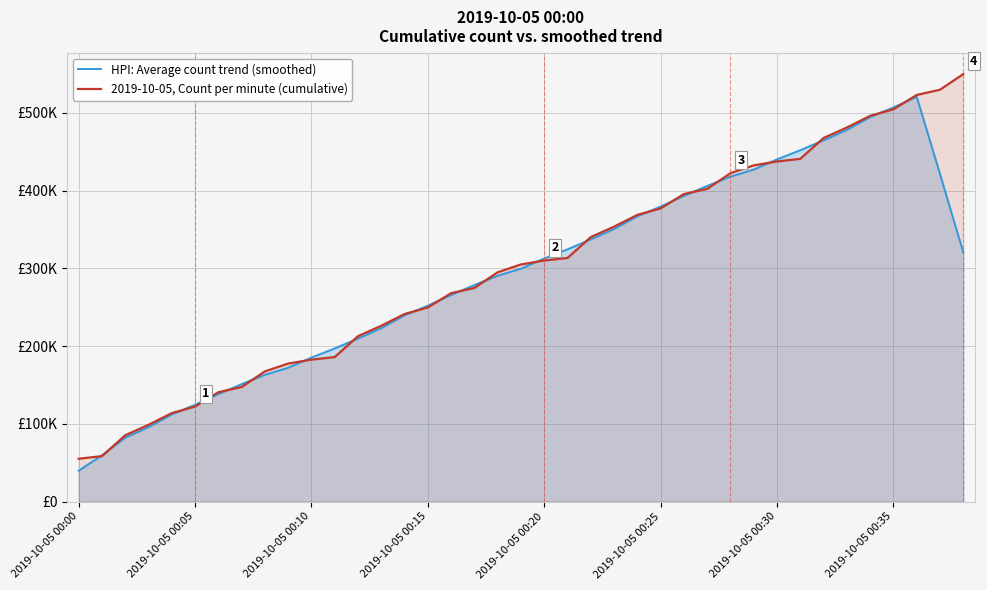

What is the lowest value of the 2019-10-05, Count per minute (cumulative) series?

55033.6